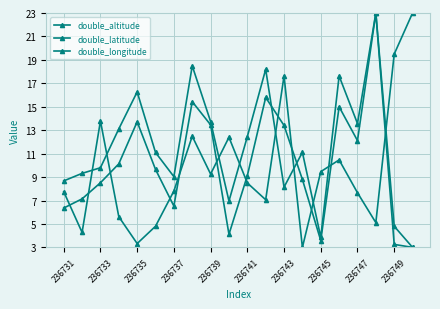

Count the number of categories in the chart.

20